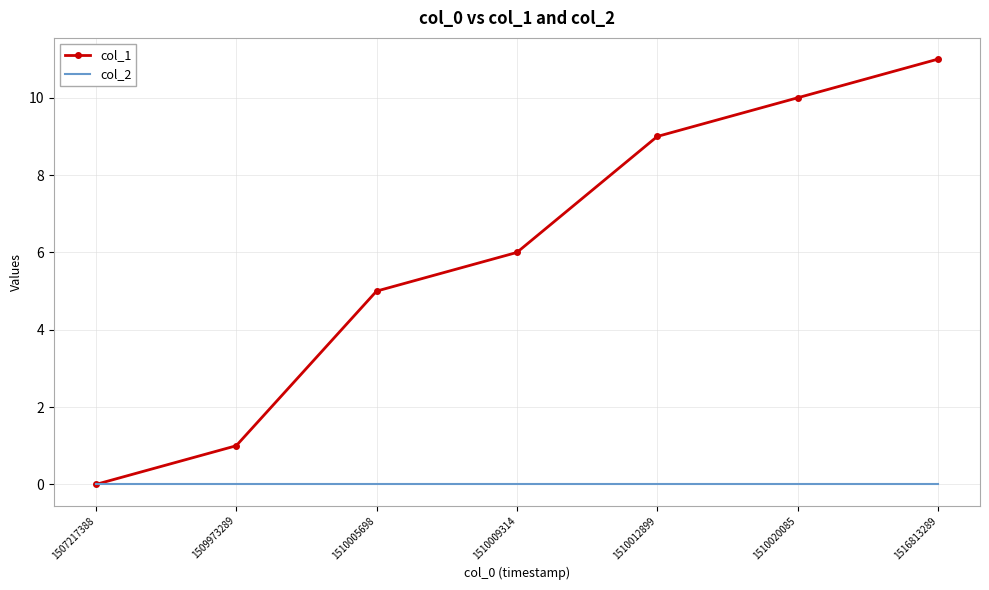

What is the total value across all series at 1510005698?

5